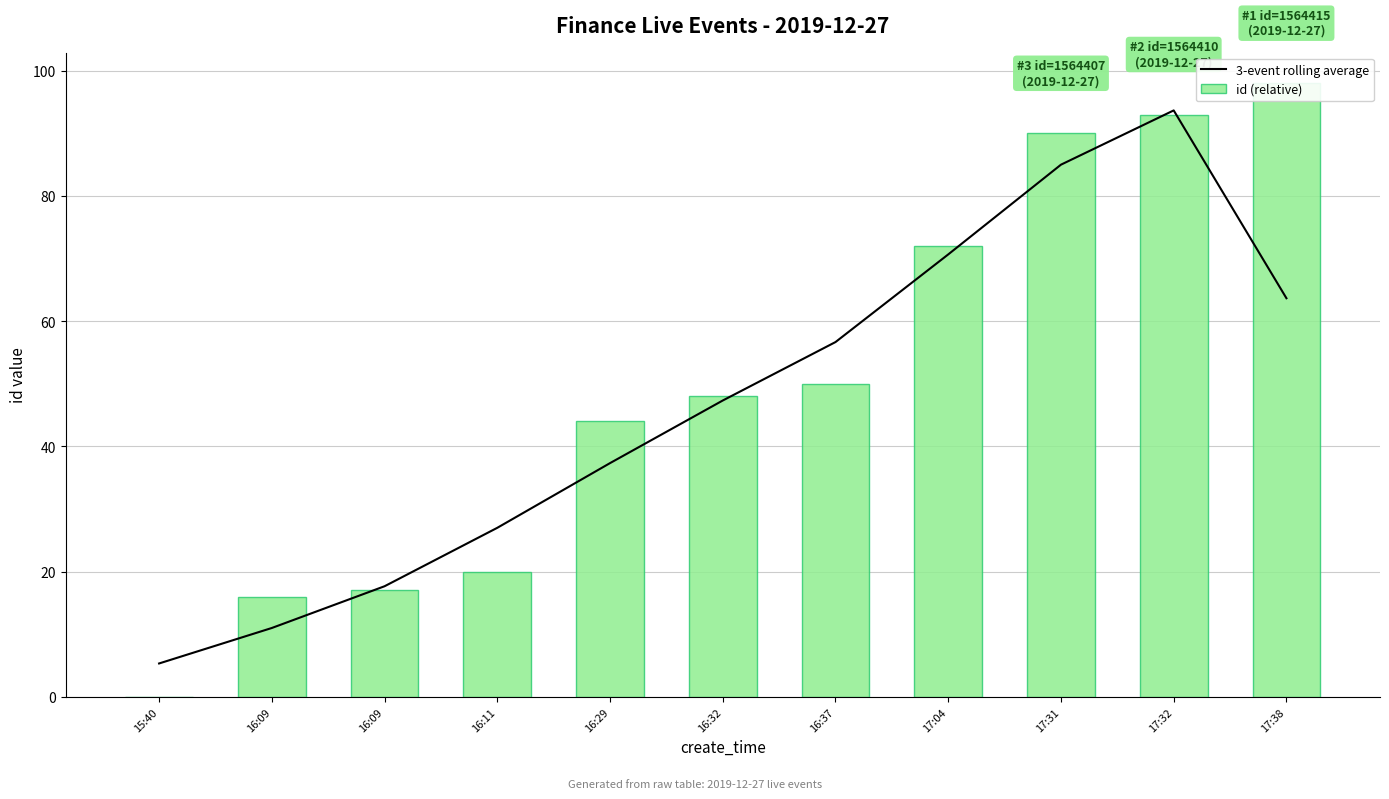

Which has a higher value, 16:29 or 16:09?

16:29